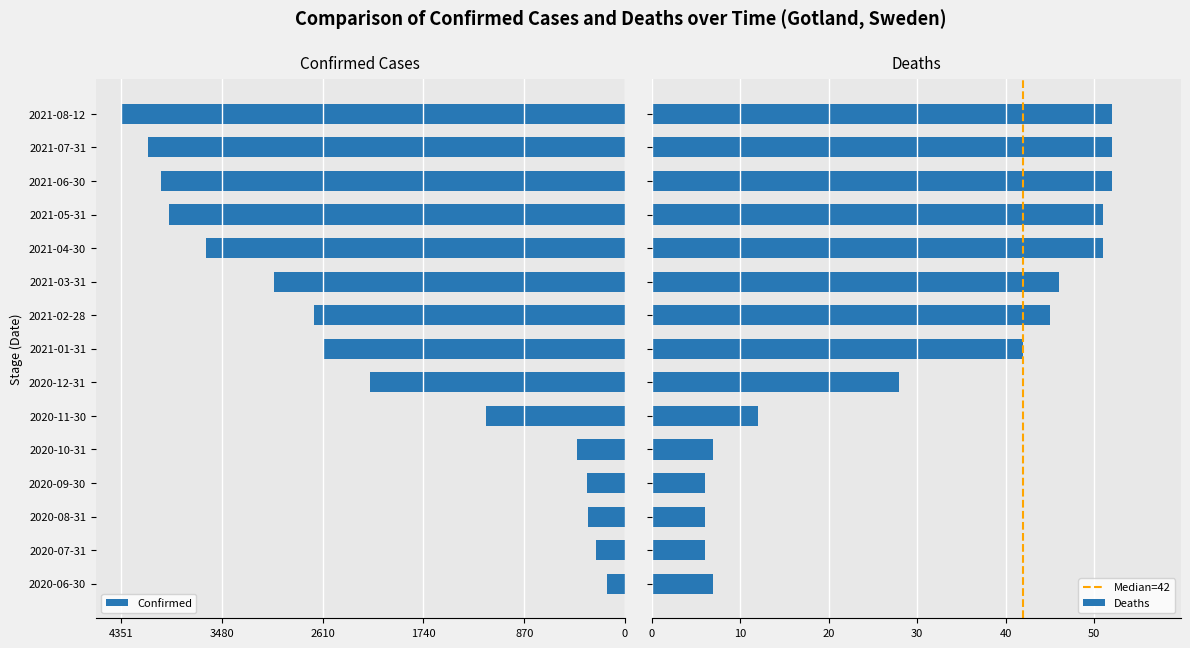

At how many categories does at least one series exceed -3076?

15